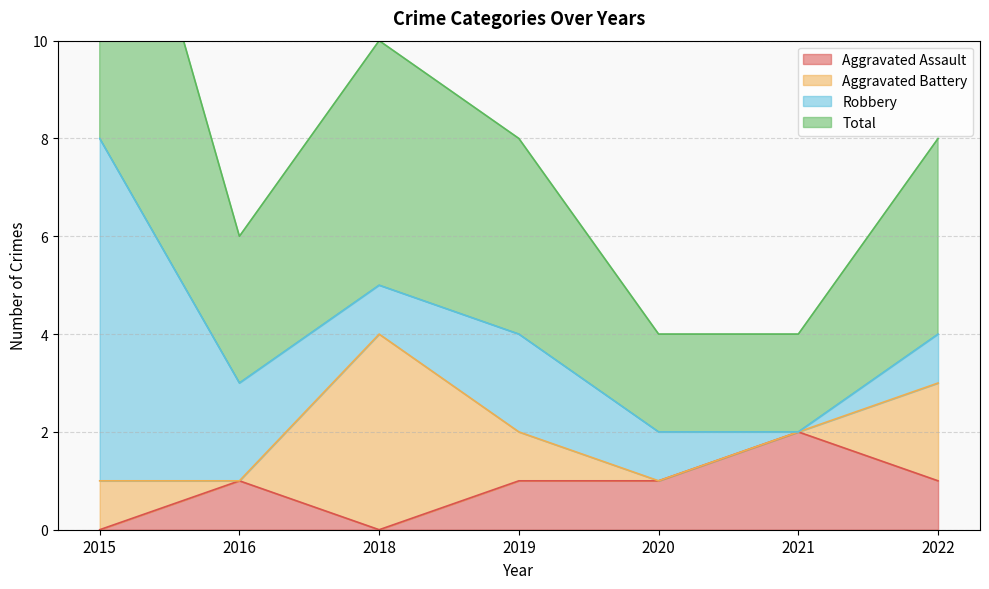

Where is Total nearest to the value 5?

2018